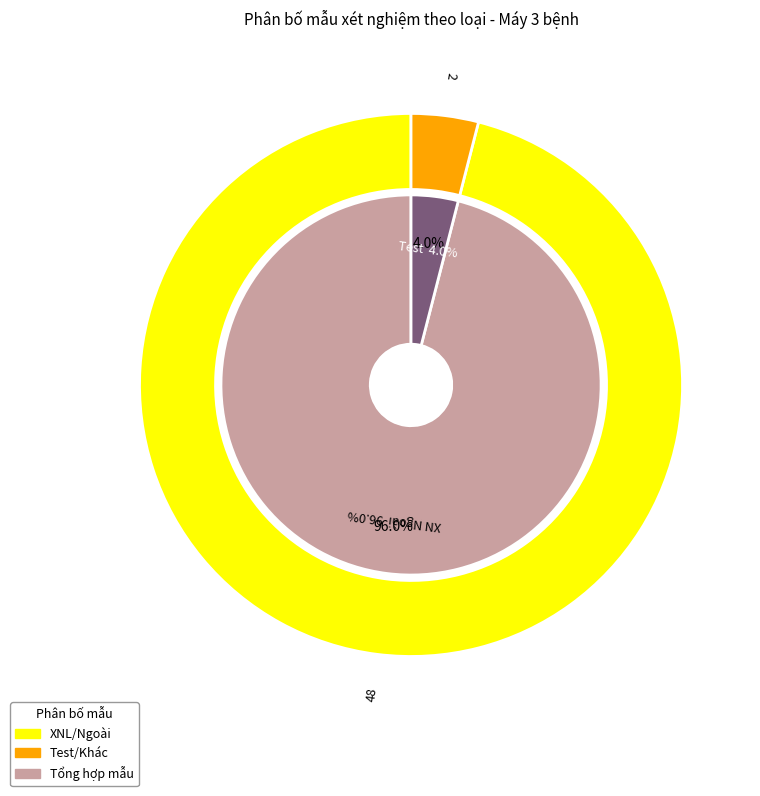

True or false: Gói Hemo accounts for 13% of the total.

False